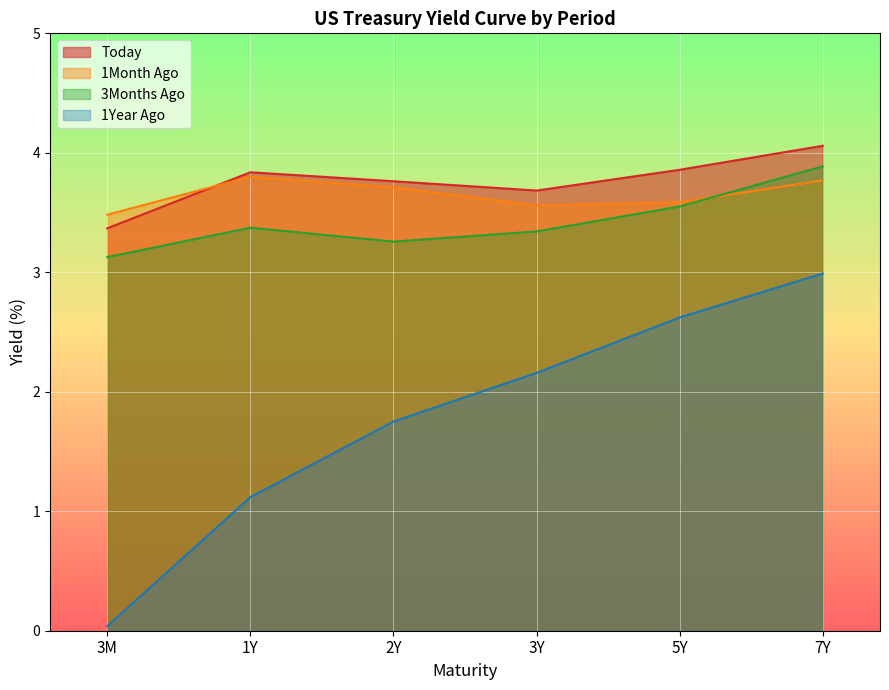

How many lines are shown in the chart?

4